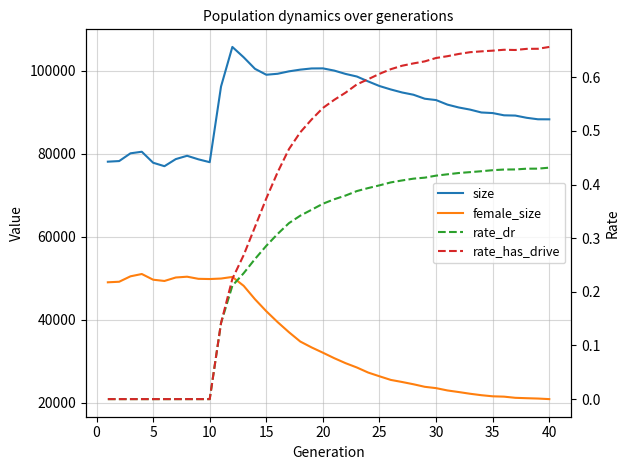

List the series in order of their peak value, highest first.

size, female_size, rate_has_drive, rate_dr